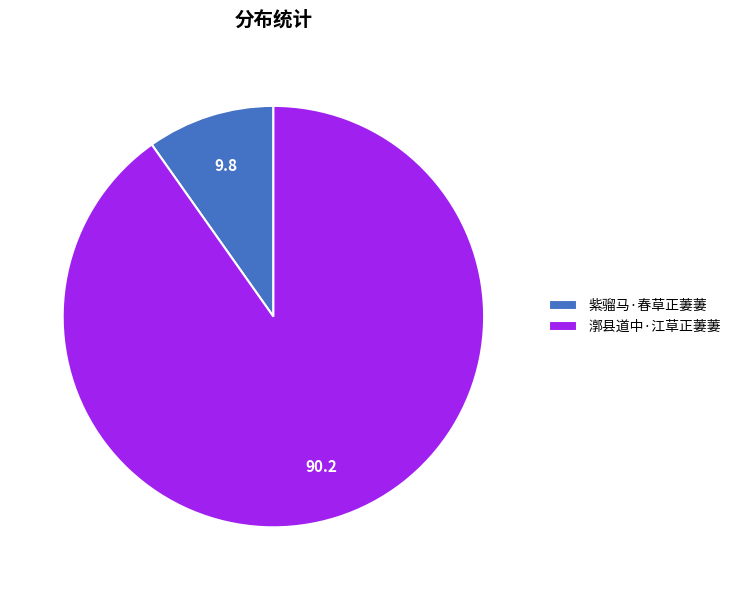

Rank the categories by value from lowest to highest.

紫骝马·春草正萋萋, 漷县道中·江草正萋萋